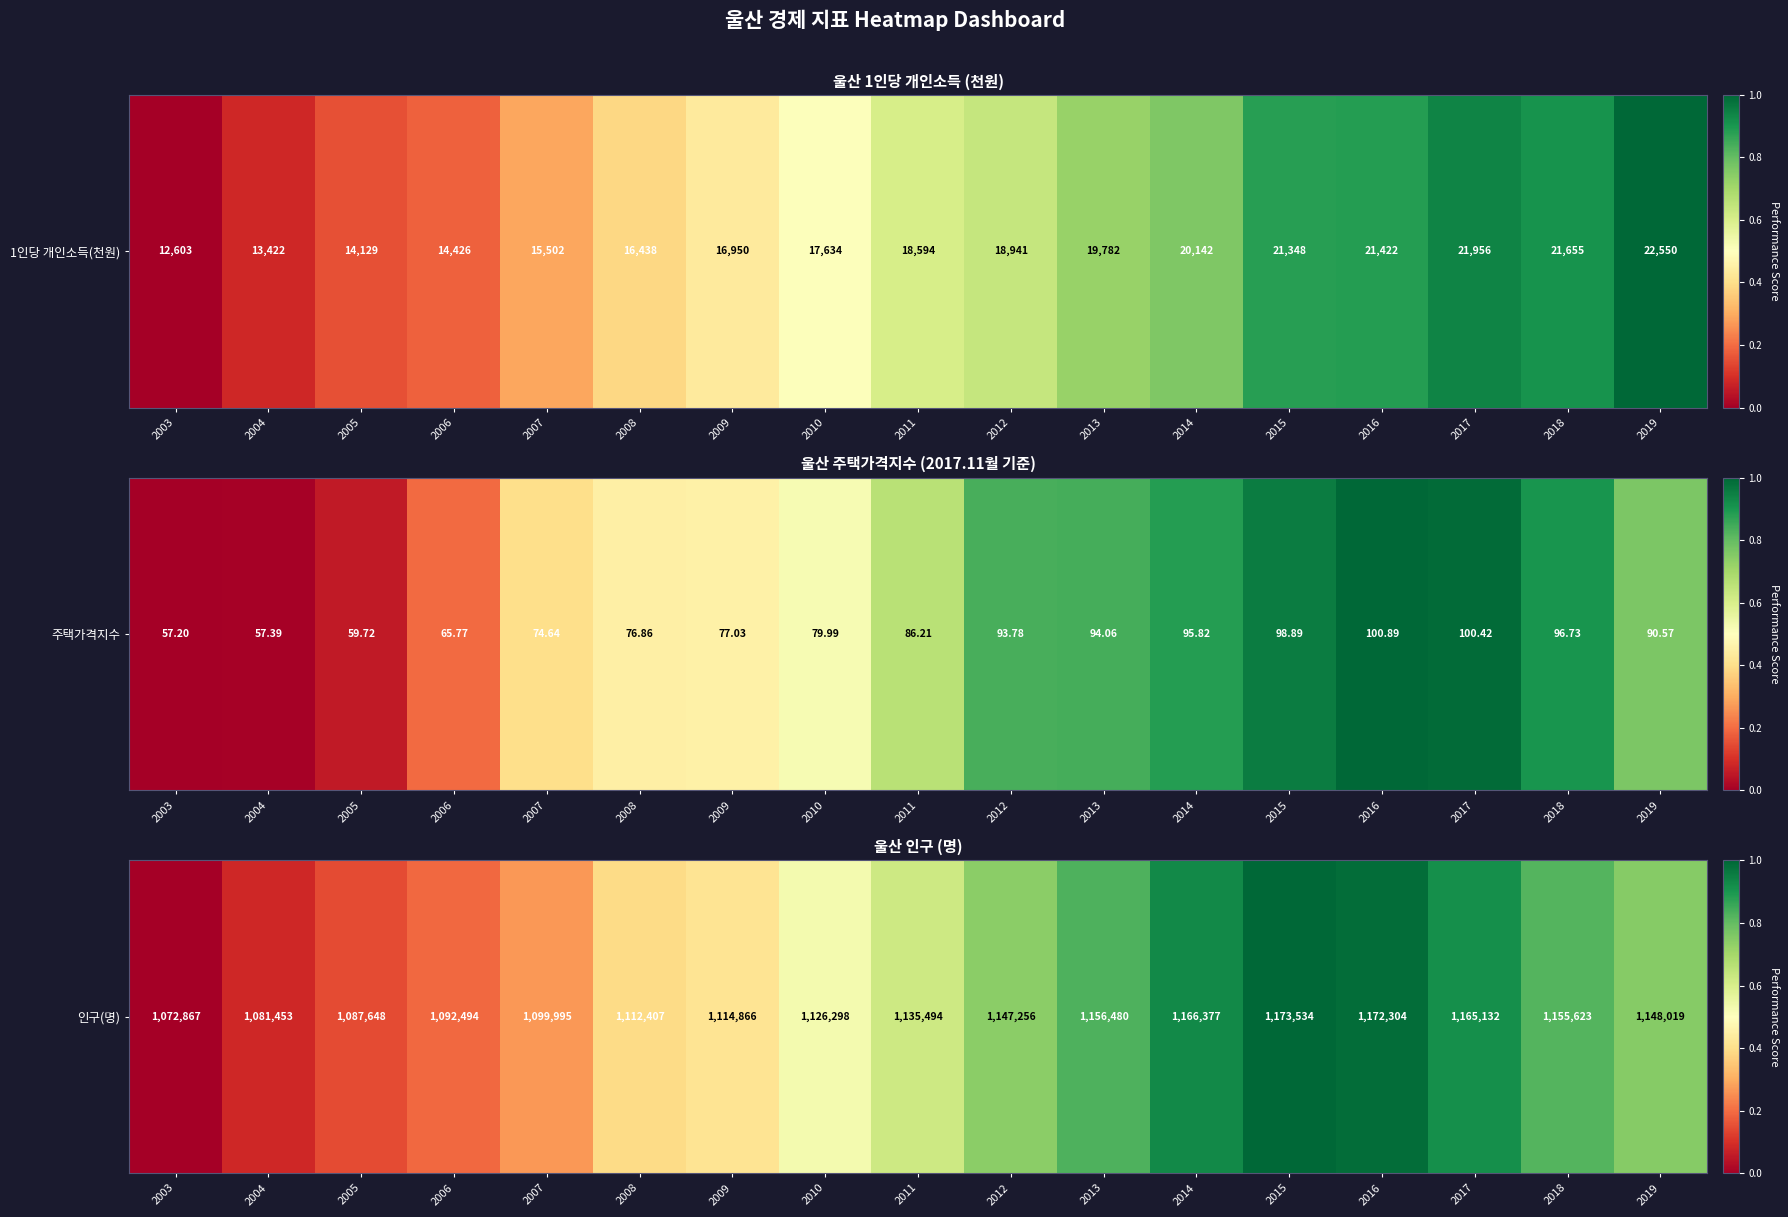

At which category does the chart reach its peak across all series?

2015